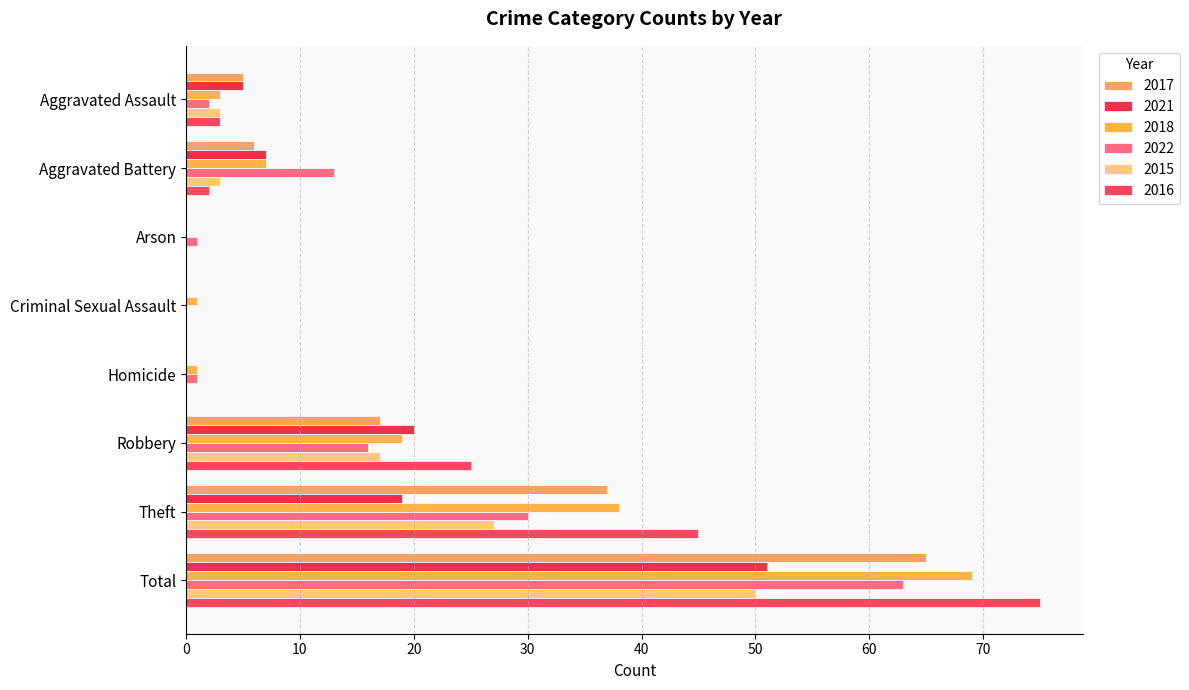

Count the number of data series in this chart.

6